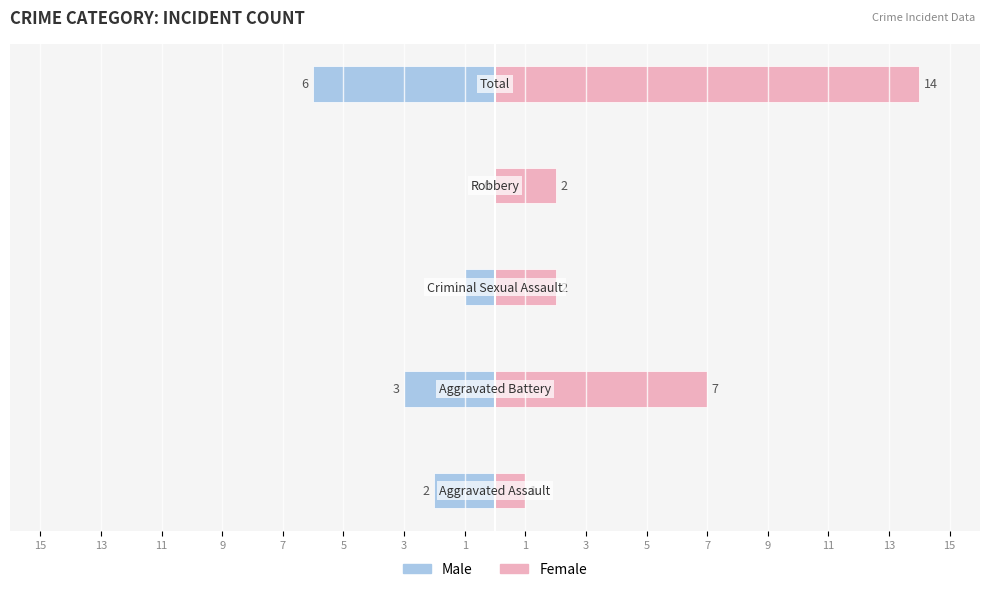

Reading left to right, what are all the values shown in this chart?

Male: -2	-3	-1	0	-6
Female: 1	7	2	2	14